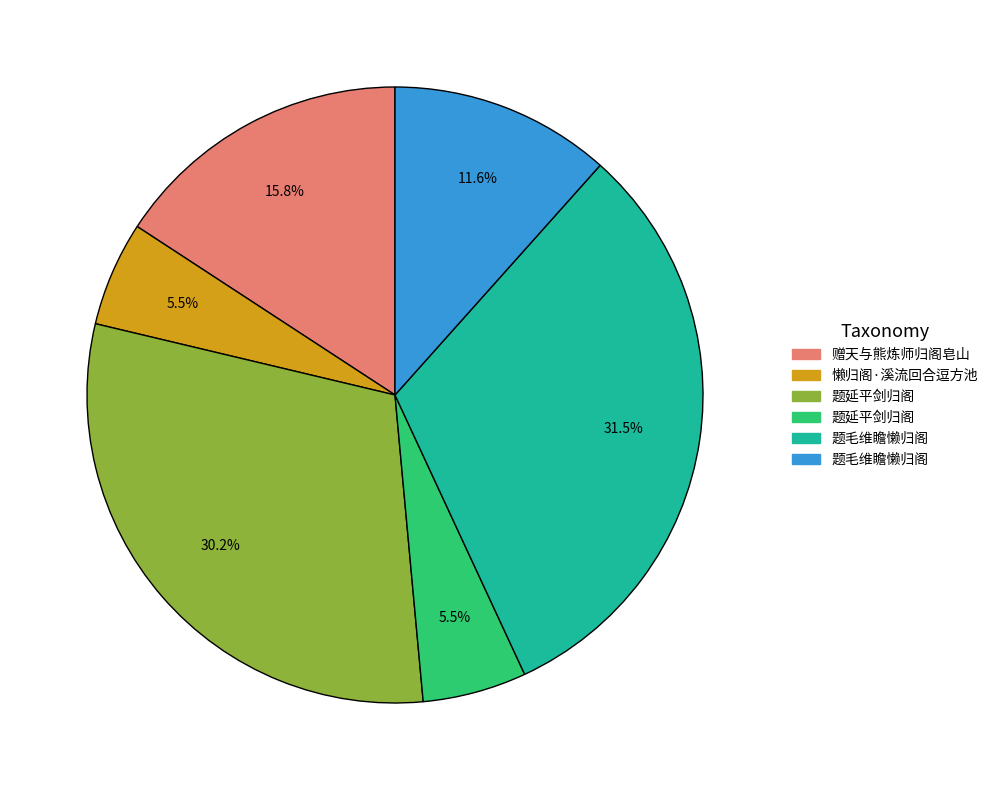

Is there any slice that represents more than half of the pie?

No